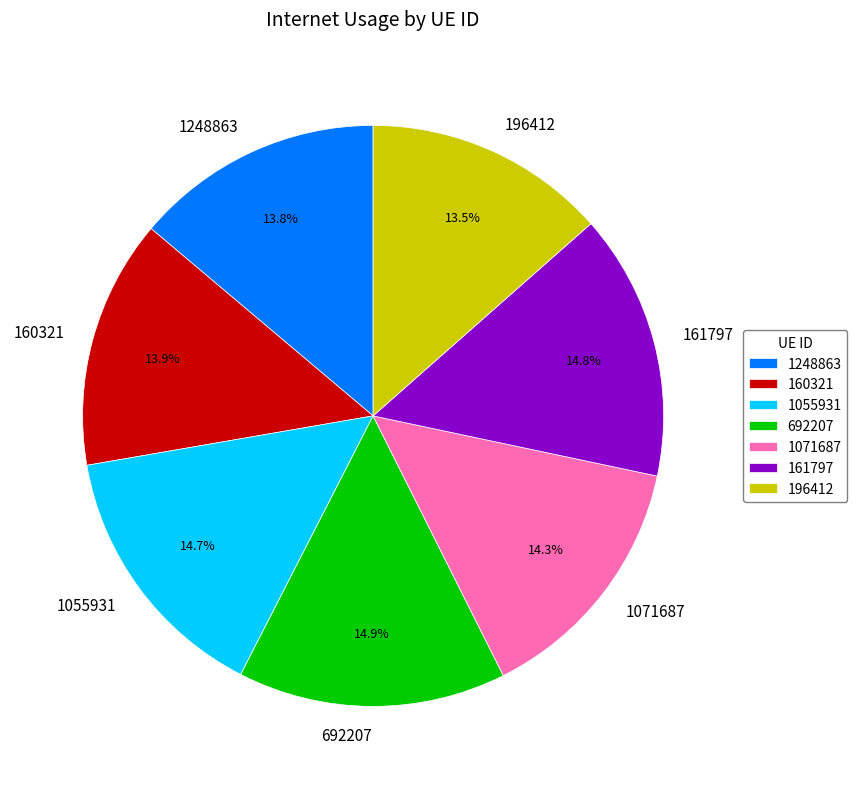

True or false: 1055931 accounts for 15% of the total.

True